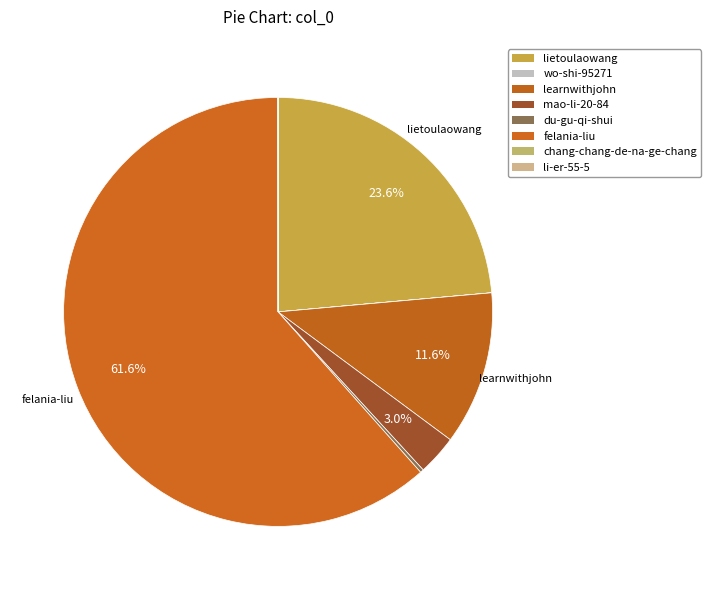

To the nearest percent, what is the combined percentage of felania-liu and wo-shi-95271?

62%